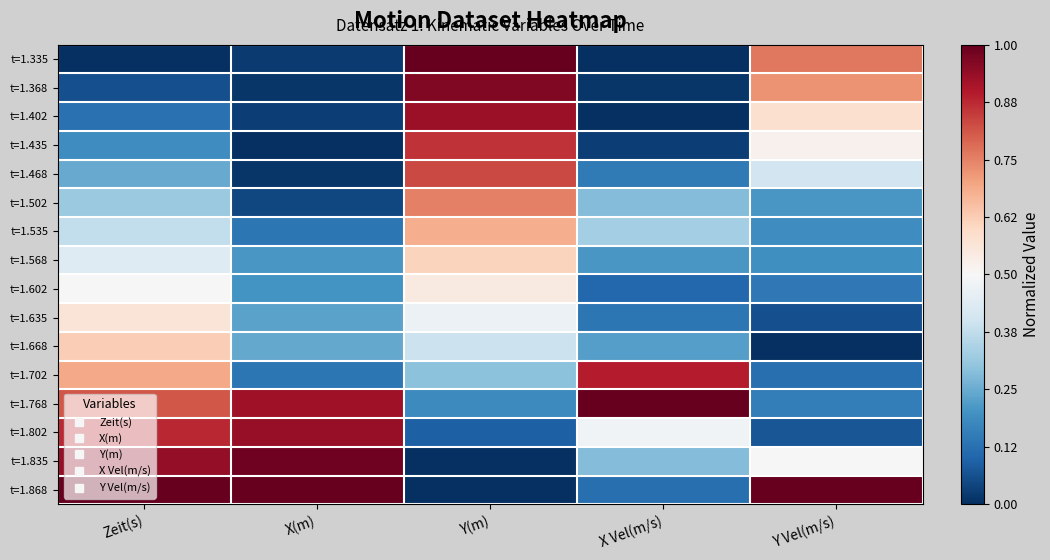

What is the spread (max minus min) of values at Zeit(s)?

1.0